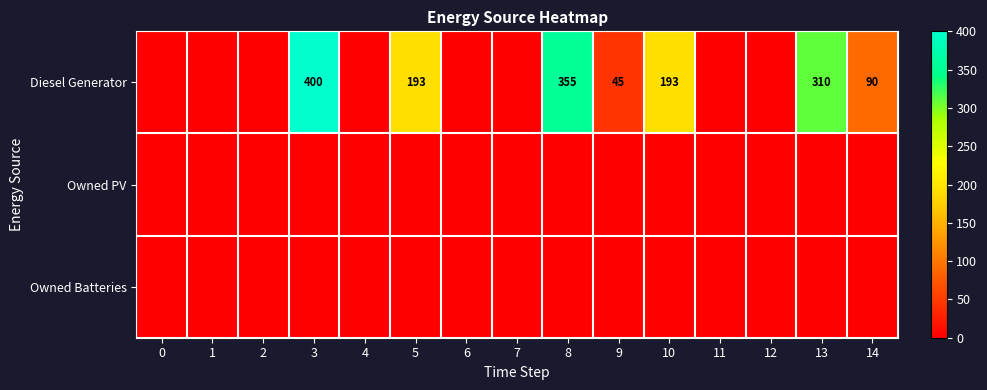

The value of Diesel Generator at 5 is 113. True or false?

False